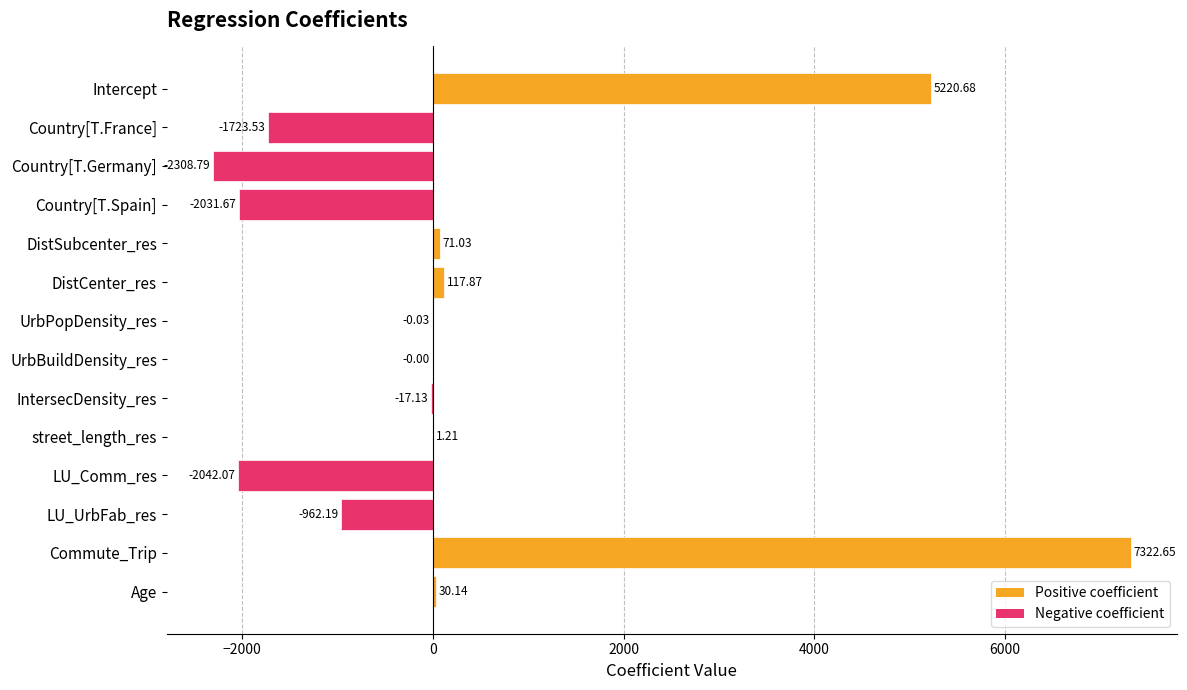

Count the number of values greater than 0.

6